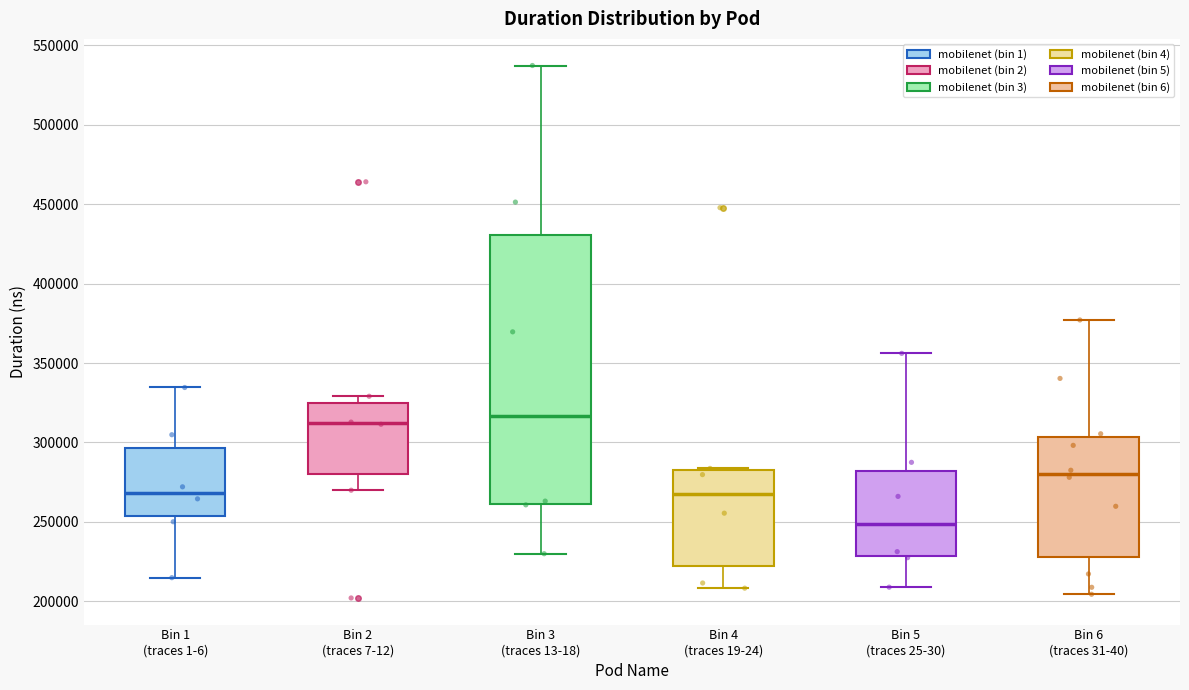

Reading left to right, transcribe this box plot: for each box, give where its median line is, the range the box spans, and where its two whiskers end, as read against the y-axis. The values are not printed on the chart, so give them approximately, as read against the axis.

Bin 1 (traces 1-6): median 270000, box 255000 to 295000, whiskers 215000 to 335000
Bin 2 (traces 7-12): median 310000, box 280000 to 325000, whiskers 270000 to 330000
Bin 3 (traces 13-18): median 315000, box 260000 to 430000, whiskers 230000 to 535000
Bin 4 (traces 19-24): median 270000, box 220000 to 285000, whiskers 210000 to 285000
Bin 5 (traces 25-30): median 250000, box 230000 to 280000, whiskers 210000 to 355000
Bin 6 (traces 31-40): median 280000, box 230000 to 305000, whiskers 205000 to 375000